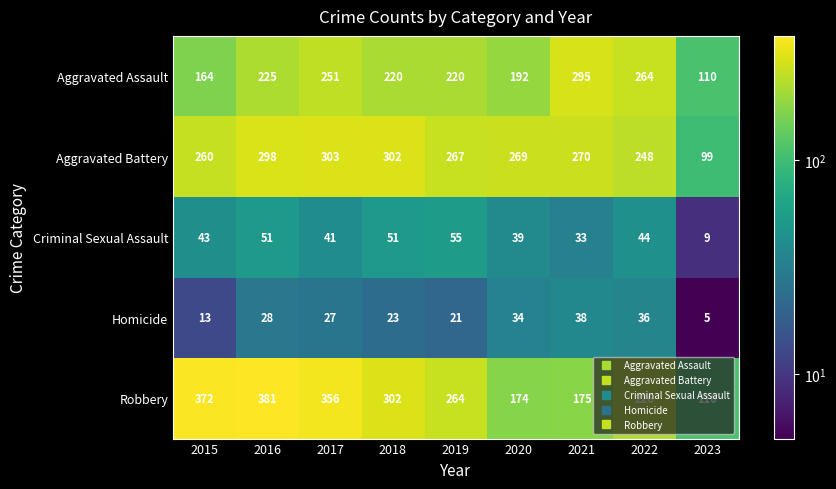

Which category has the lowest value in the Criminal Sexual Assault series?

2023